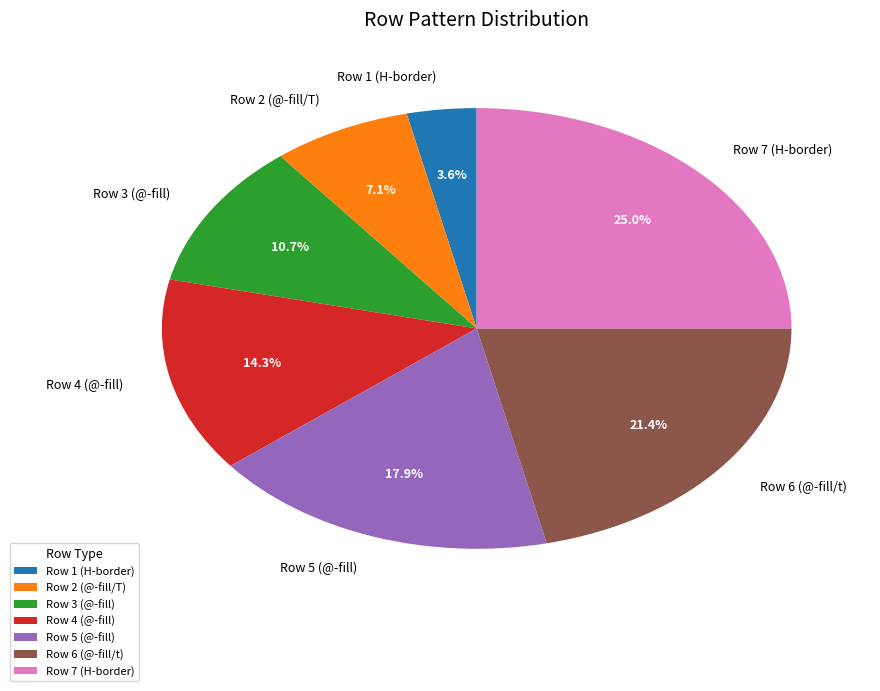

Rank the categories by value from highest to lowest.

Row 7 (H-border), Row 6 (@-fill/t), Row 5 (@-fill), Row 4 (@-fill), Row 3 (@-fill), Row 2 (@-fill/T), Row 1 (H-border)